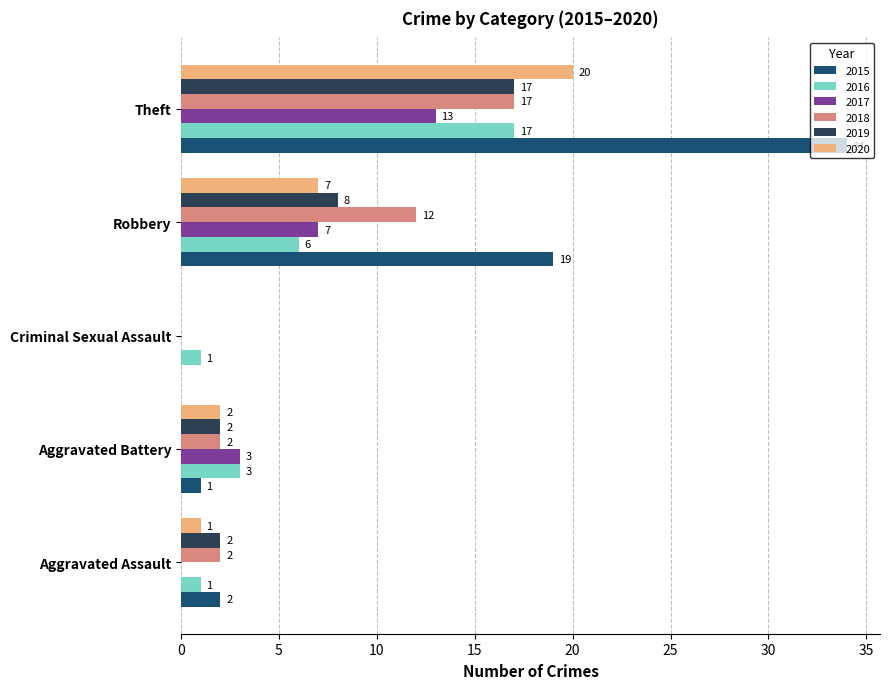

Which series changed the most between Criminal Sexual Assault and Robbery?

2015